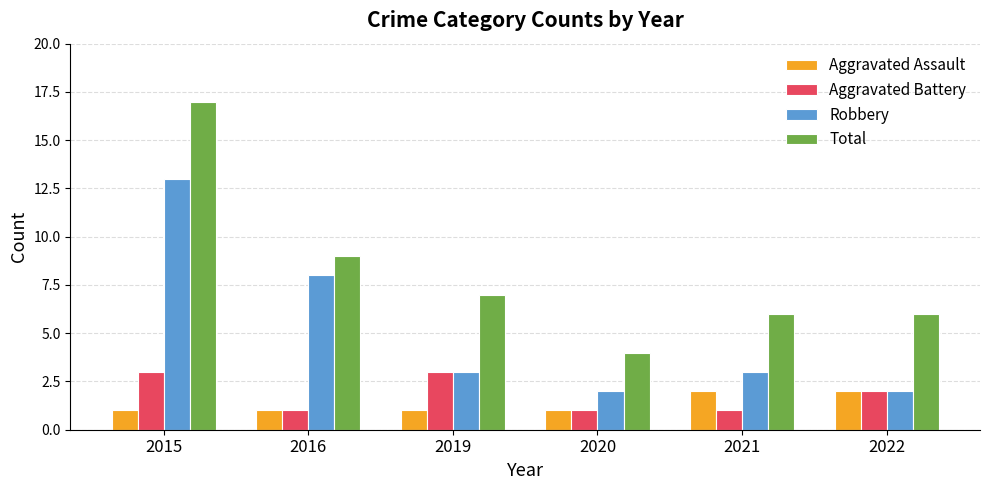

At which category does the chart reach its peak across all series?

2015